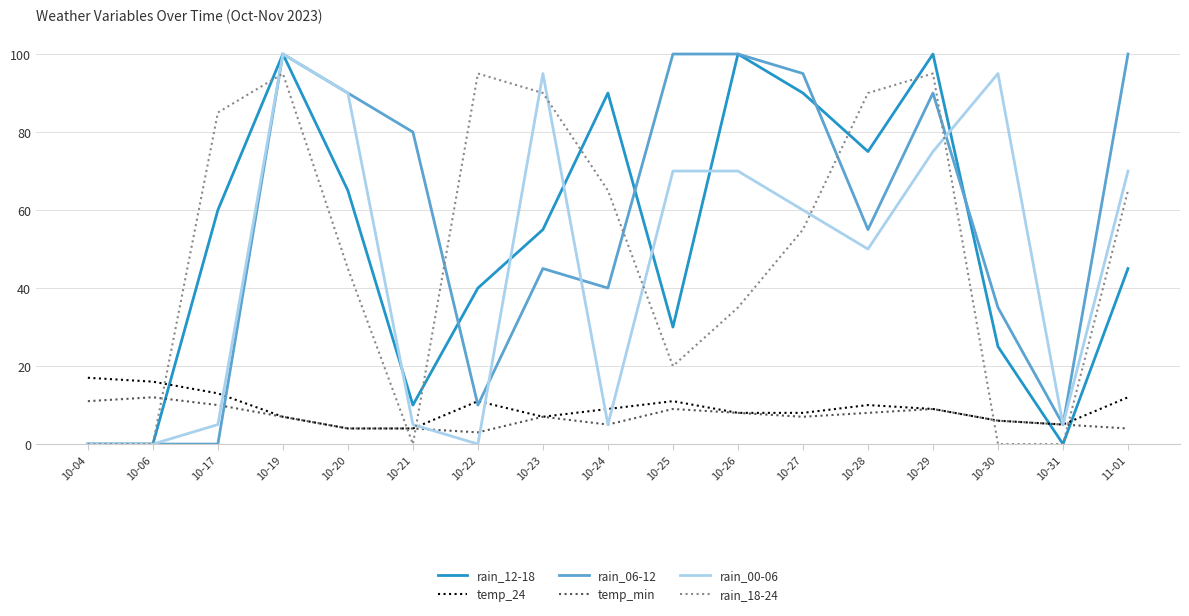

The value of rain_06-12 at 10-17 is 0. True or false?

True